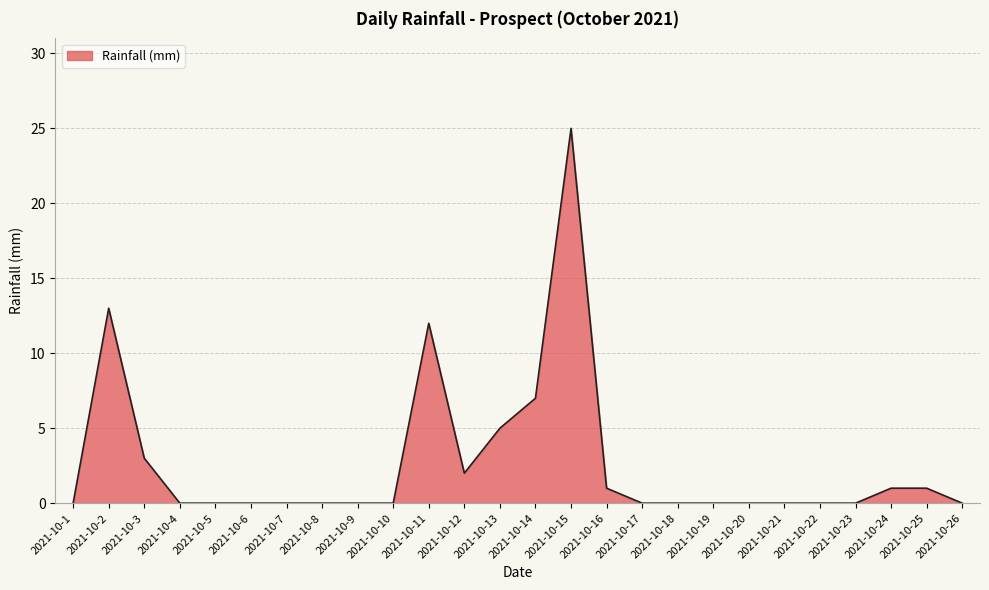

What is the maximum value shown in the chart?

25